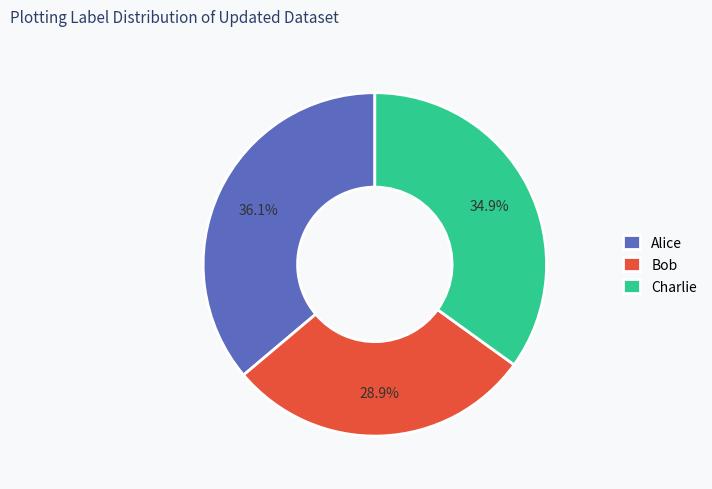

What percentage do Charlie and Alice together represent?

71.1%